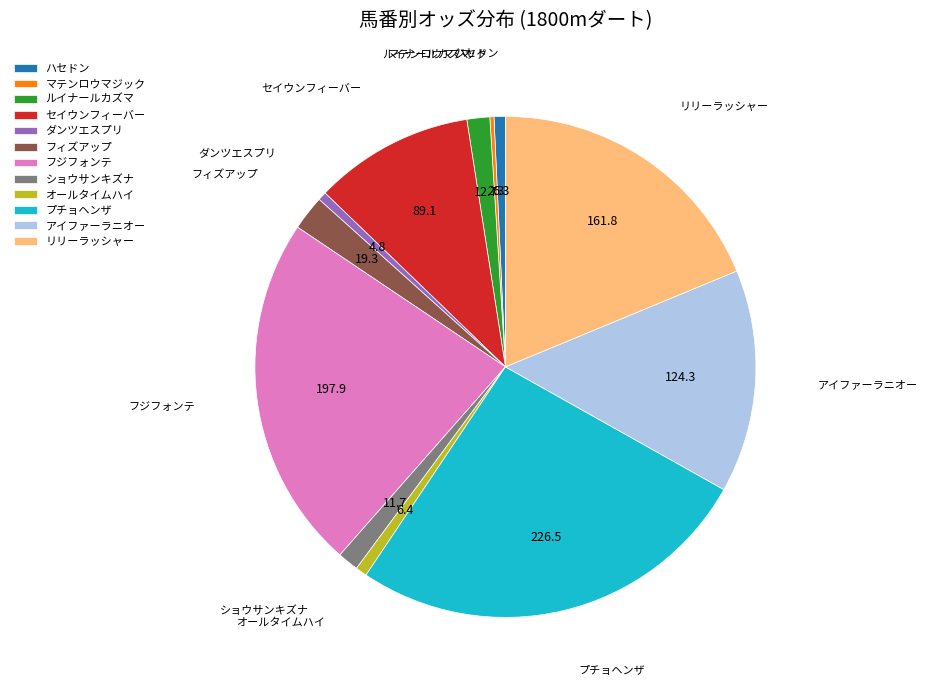

Is it true that プチョヘンザ is 41% of the pie?

False